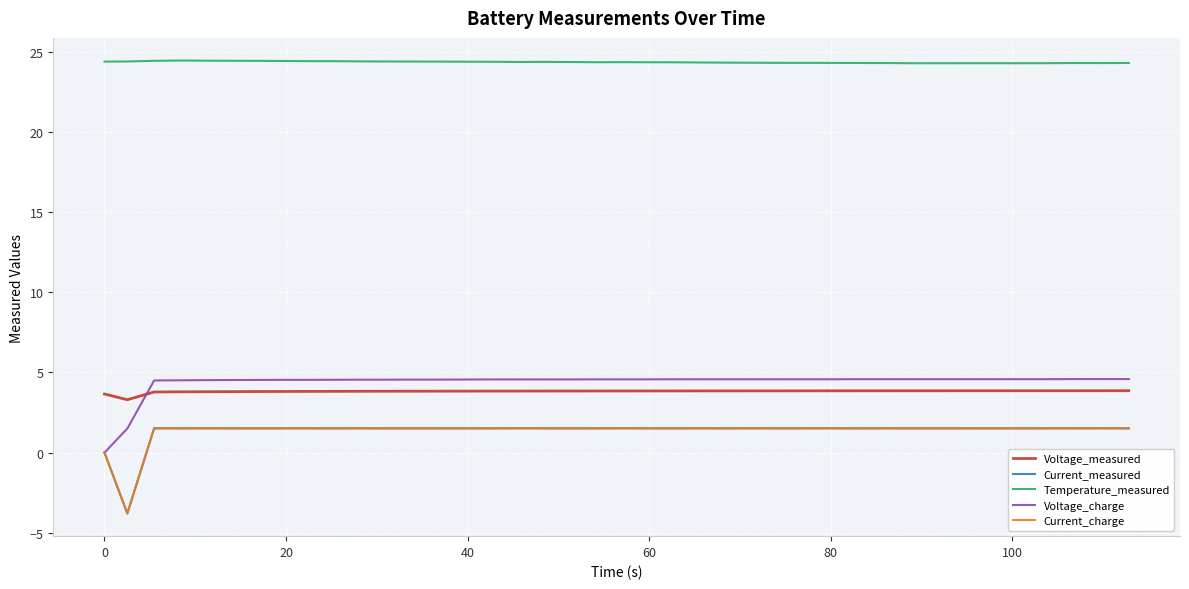

What is the highest value of the Temperature_measured series?

24.5